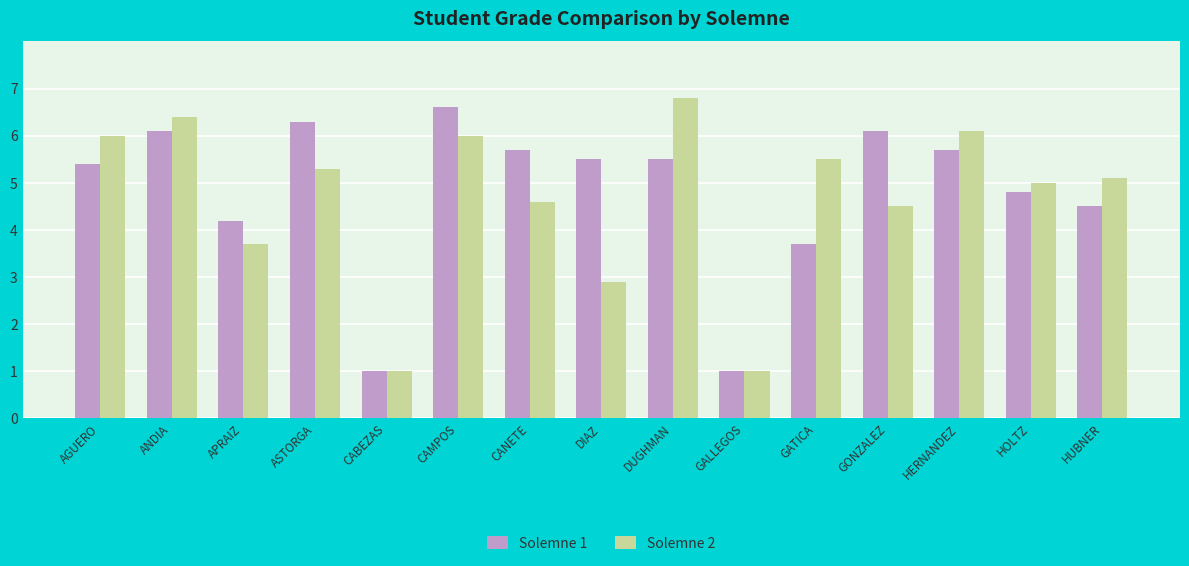

Rank the series by their average value, from lowest to highest.

Solemne 2, Solemne 1